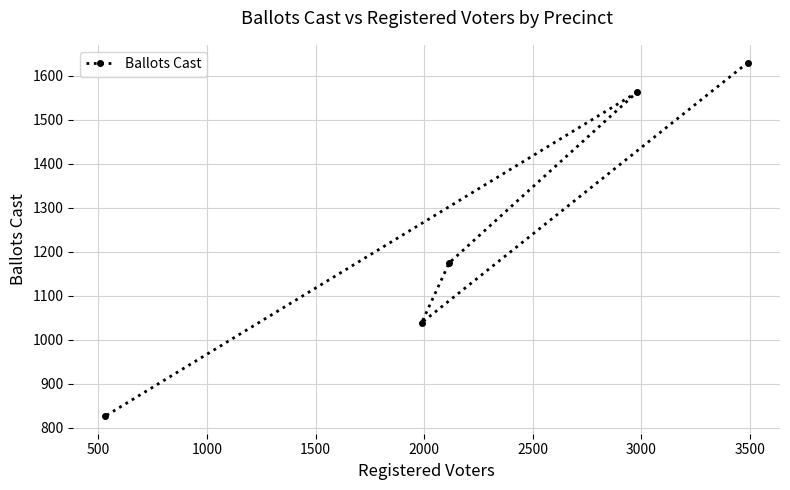

What is the greatest value displayed?

1630